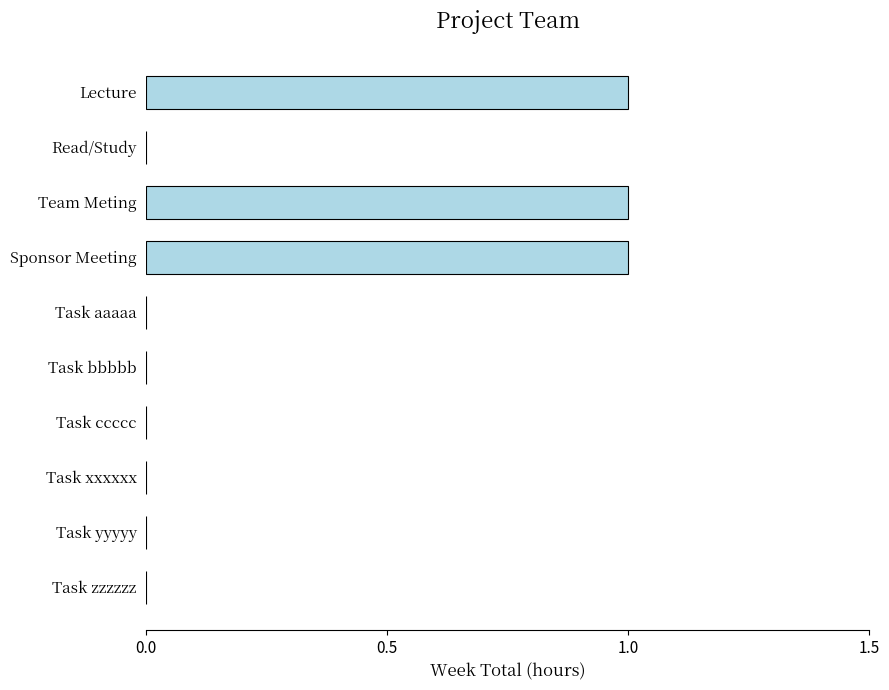

Reading bottom to top, transcribe all the data shown in this chart.

Task zzzzzz=0	Task yyyyy=0	Task xxxxxx=0	Task ccccc=0	Task bbbbb=0	Task aaaaa=0	Sponsor Meeting=1	Team Meting=1	Read/Study=0	Lecture=1